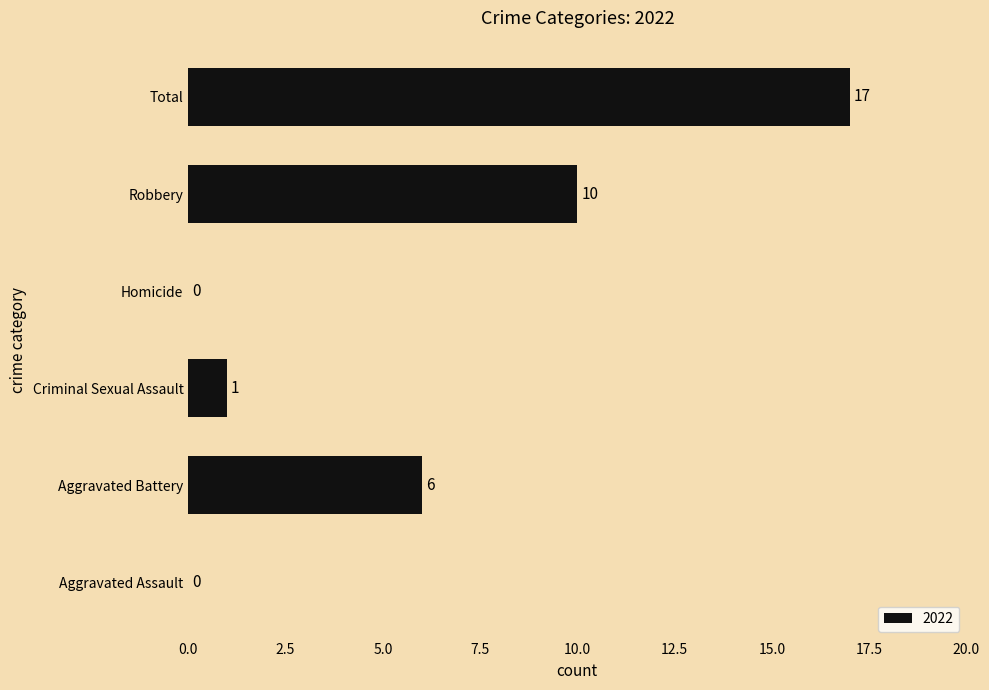

The chart shows a value of 17 at Total. True or false?

True